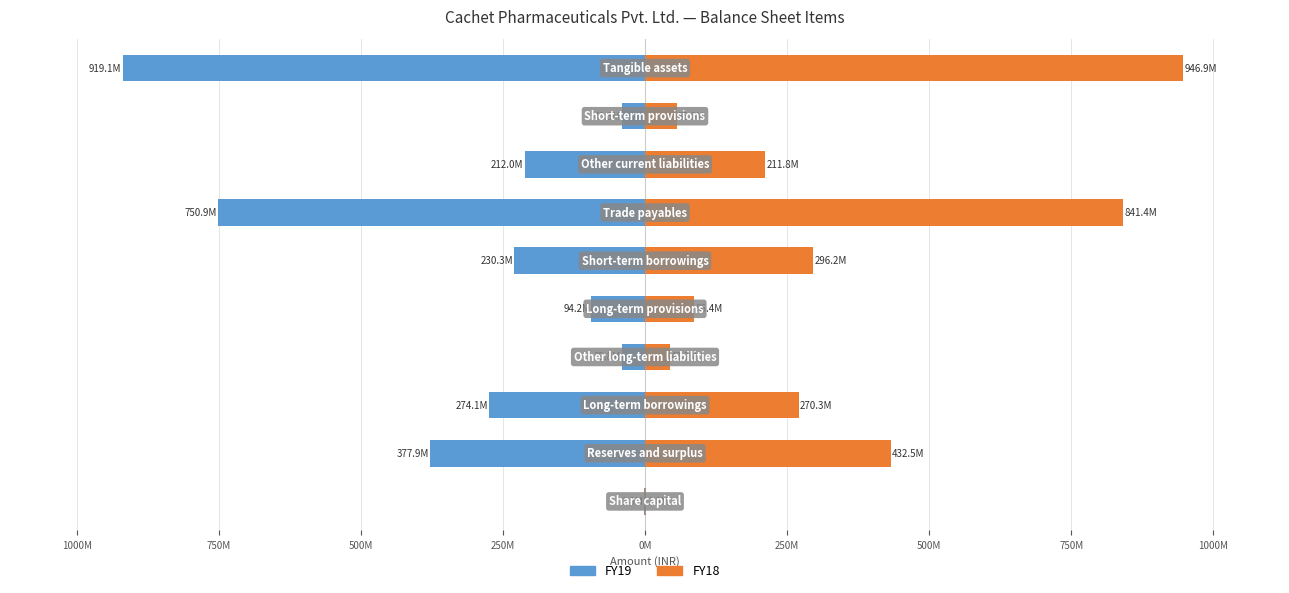

Reading right to left, extract all data points from this chart.

FY19: -919101000	-40300000	-211964000	-750872000	-230254000	-94213000	-39826000	-274122000	-377941000	-1783400
FY18: 946917000	55574000	211781000	841442000	296219000	86371000	43160000	270262000	432541000	1783400